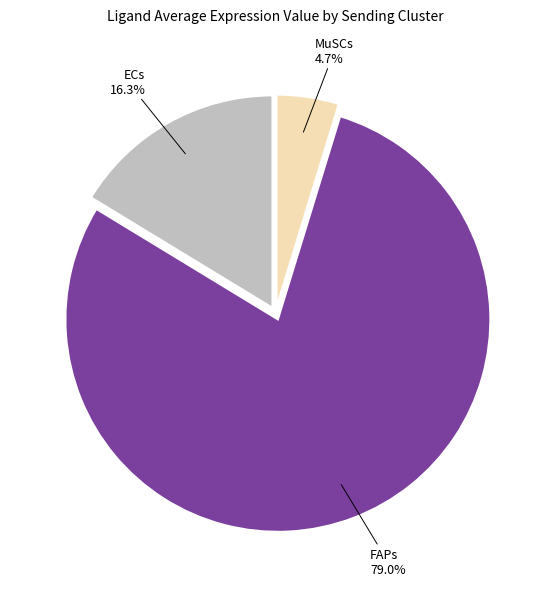

To the nearest percent, what is the difference between the largest and smallest slice percentages?

74%